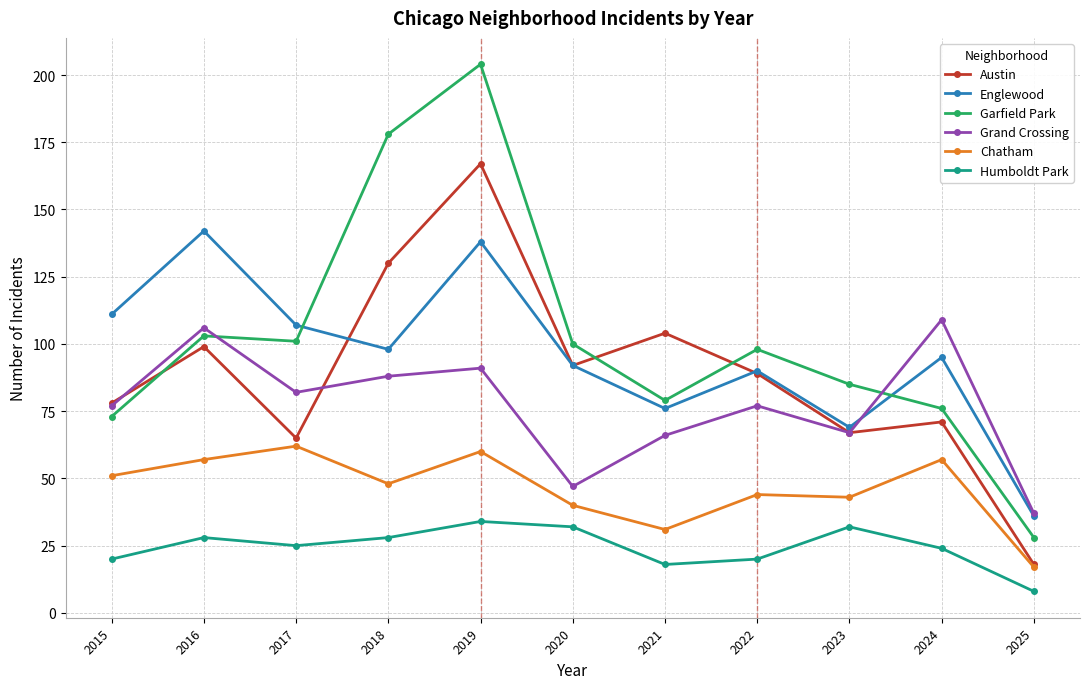

True or false: Chatham and Grand Crossing intersect in this chart.

False